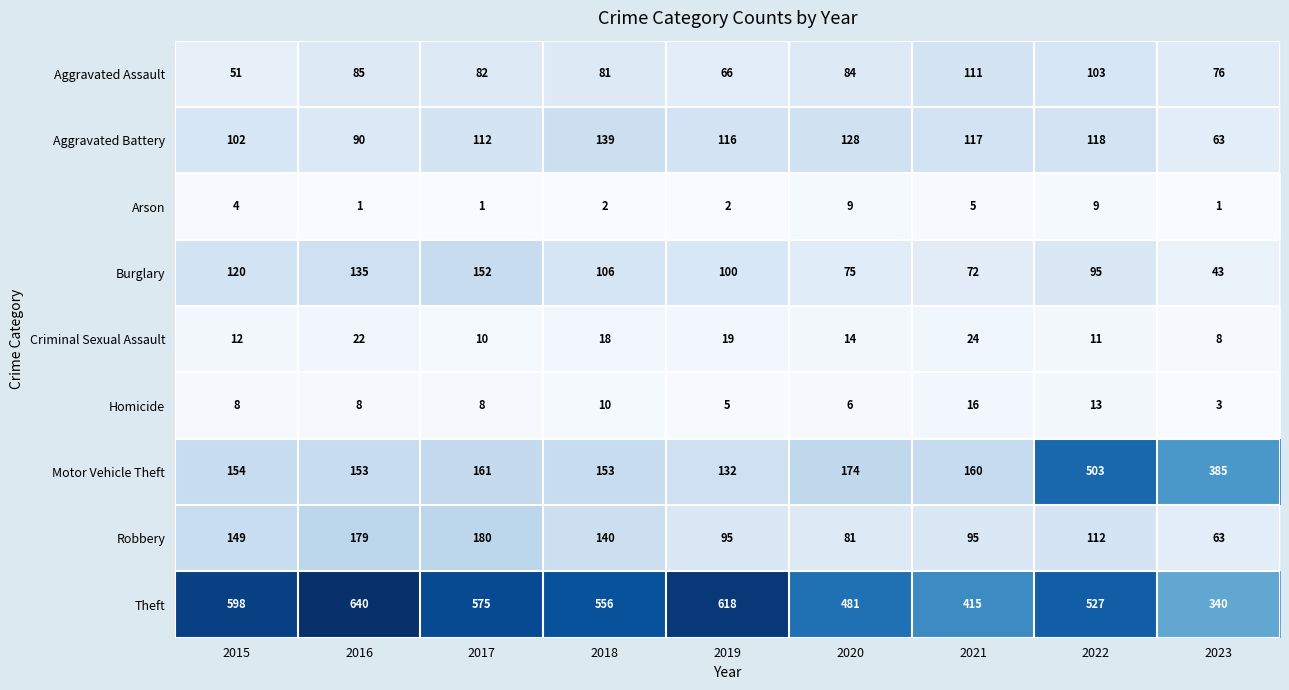

Is it true that Burglary equals 75 at 2020?

True